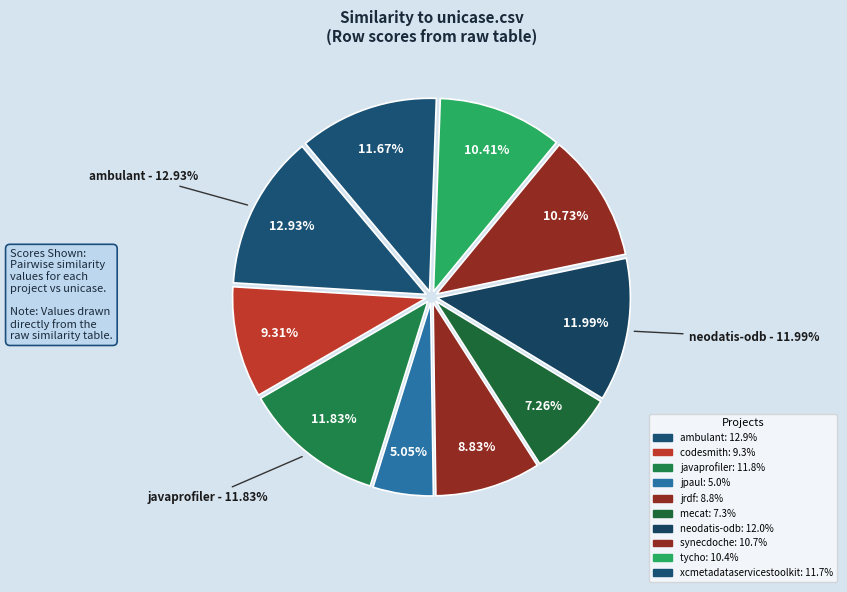

To the nearest percent, what is the combined percentage of neodatis-odb.csv and synecdoche.csv?

23%